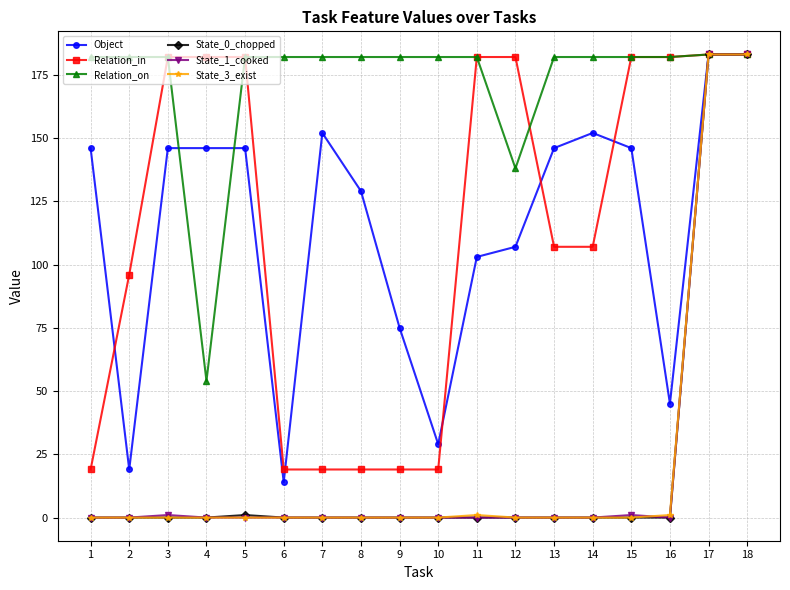

True or false: Relation_in has a value of 244 at 3.

False